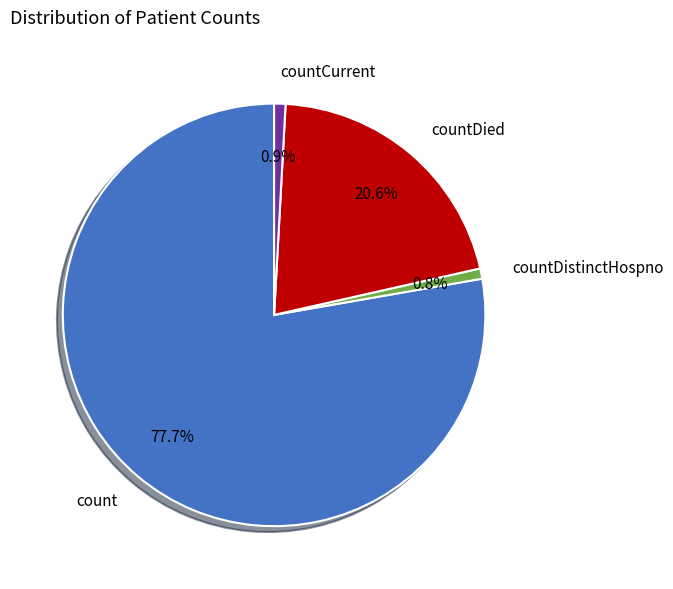

Is countDied the majority of the pie?

No